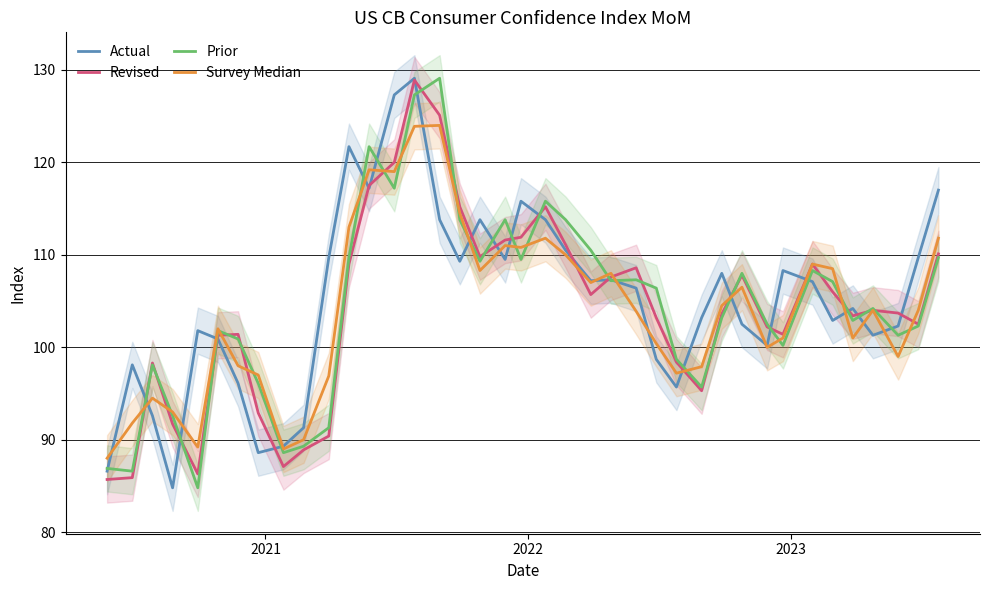

What is the maximum value for Actual?

129.1